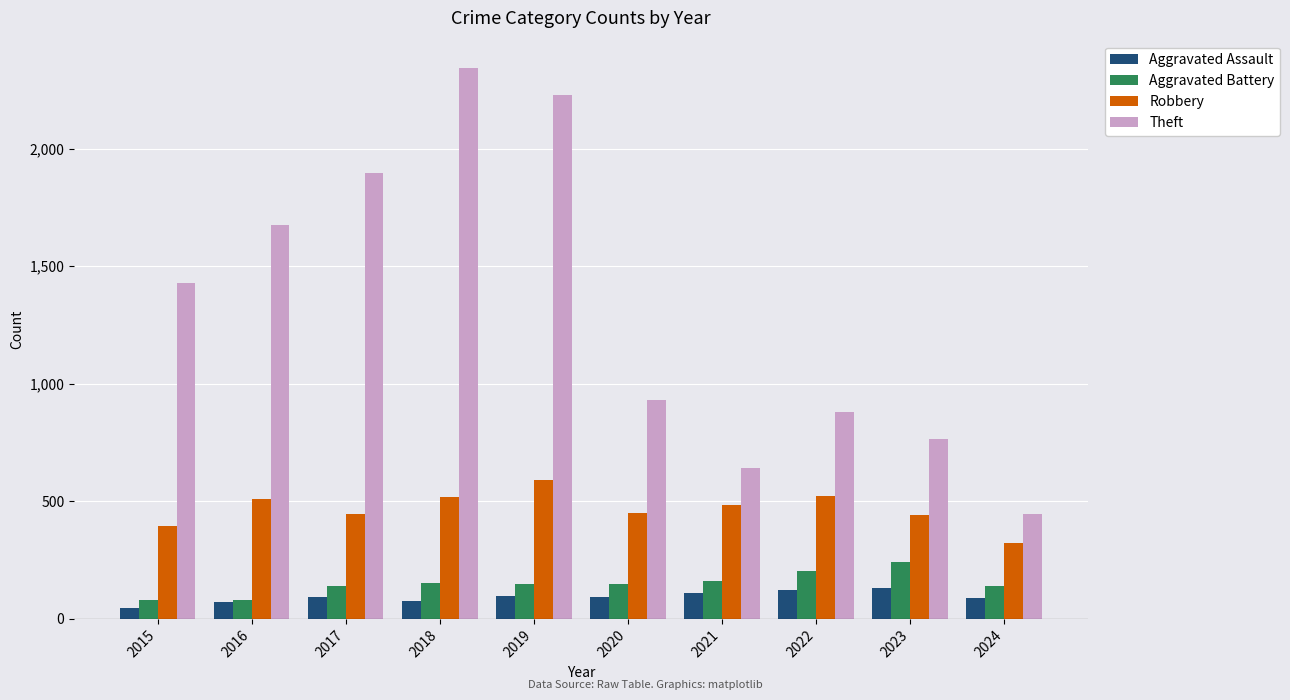

Rank the series by their maximum value, from lowest to highest.

Aggravated Assault, Aggravated Battery, Robbery, Theft